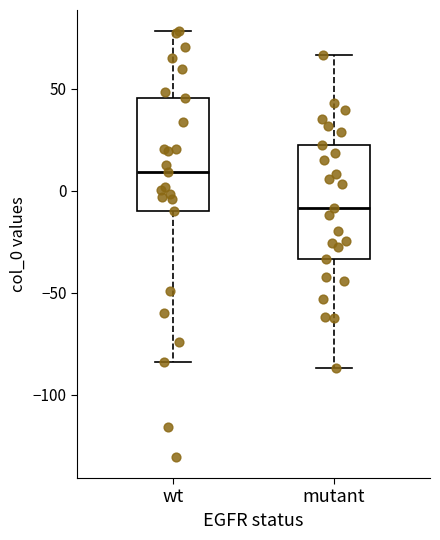

Reading left to right, transcribe this box plot: for each box, give where its median line is, the range the box spans, and where its two whiskers end, as read against the y-axis. The values are not printed on the chart, so give them approximately, as read against the axis.

wt: median 10, box -10 to 45, whiskers -85 to 80
mutant: median -10, box -35 to 20, whiskers -85 to 65